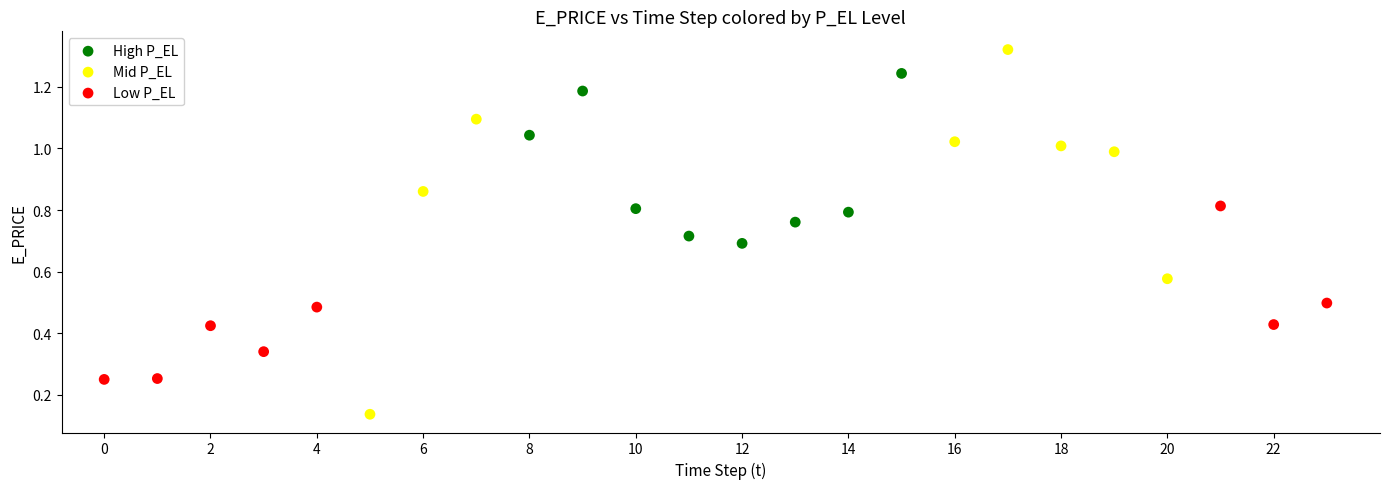

Which series has the largest Y range (max minus min)?

Mid P_EL